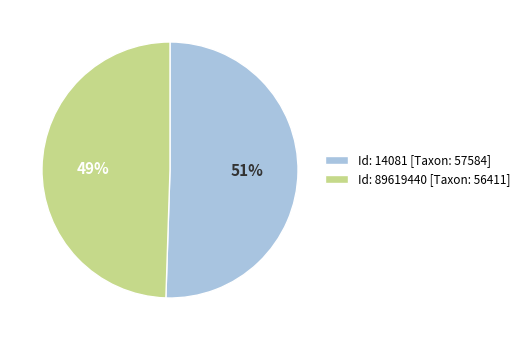

To the nearest percent, what percentage of the pie is Id: 14081 [Taxon: 57584]?

51%